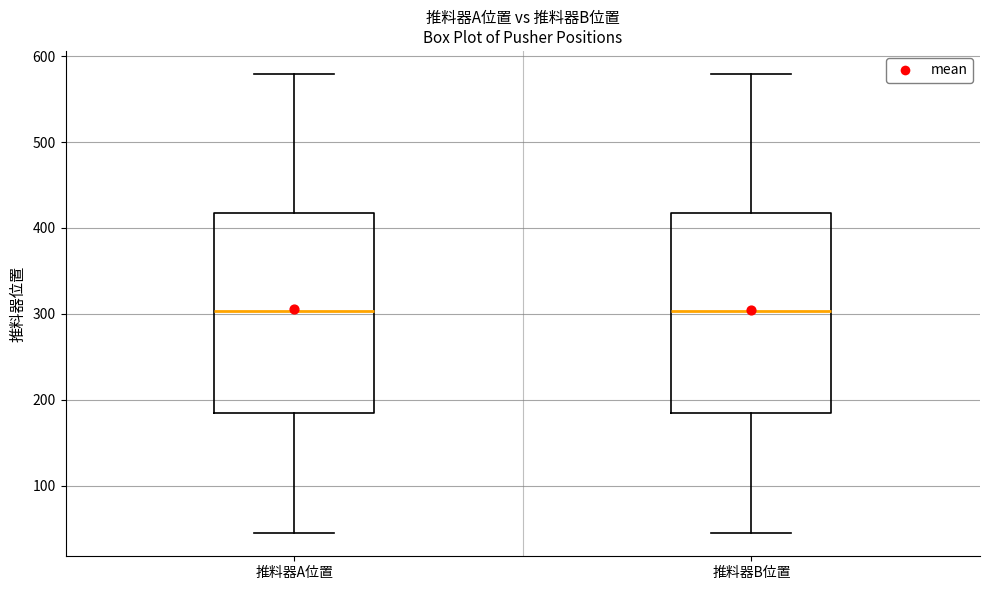

Reading left to right, read every box against the y-axis: the position of its median line, the range the box covers, and the ends of its whiskers. The values are not printed on the chart, so give them approximately, as read against the axis.

推料器A位置: median 300, box 180 to 420, whiskers 50 to 580
推料器B位置: median 300, box 180 to 420, whiskers 40 to 580